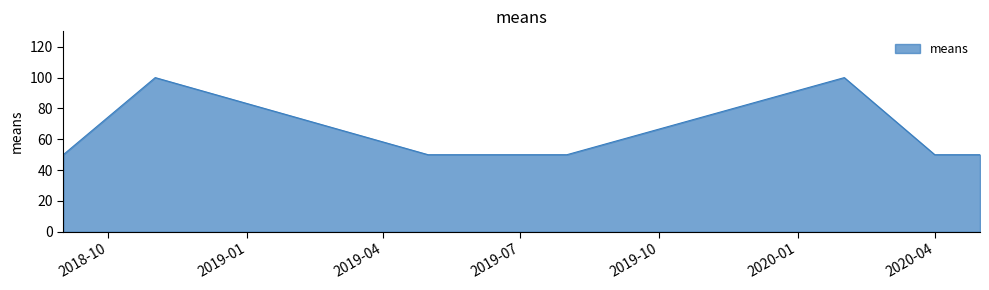

What is the difference between the maximum and minimum values?

50